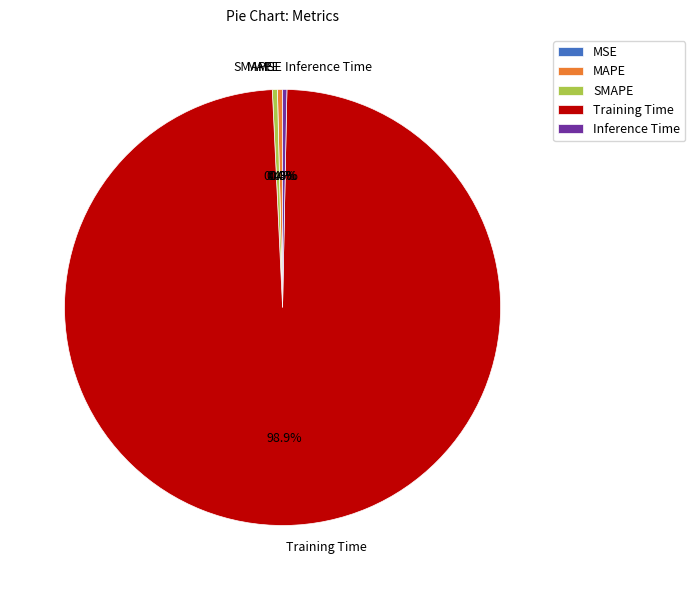

Which category has the biggest portion of the pie?

Training Time